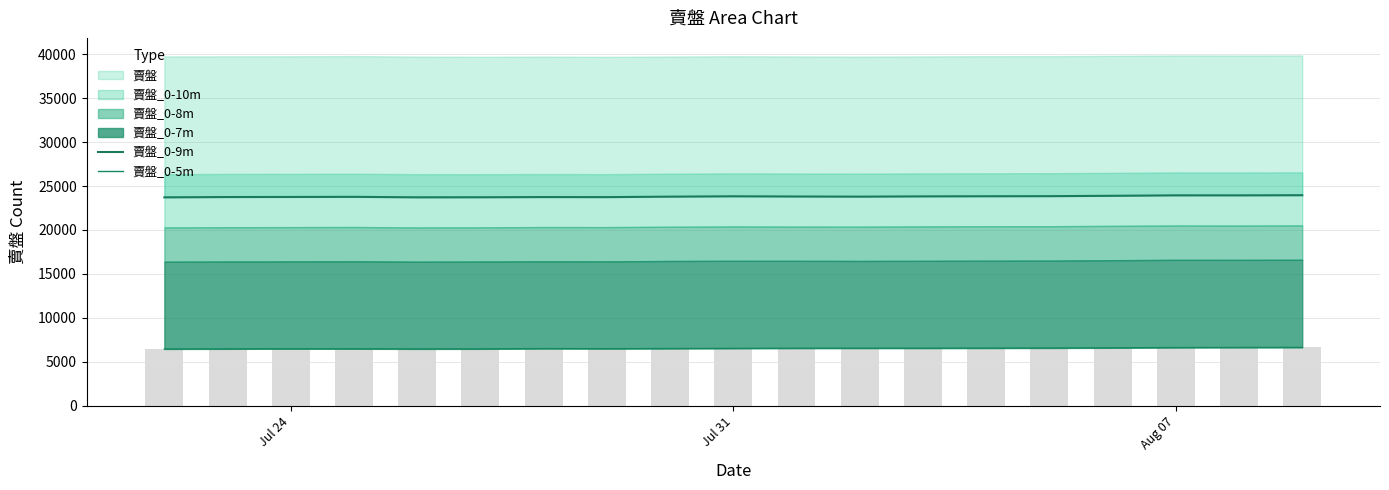

Which label corresponds to the smallest value in the chart?

Jul 24